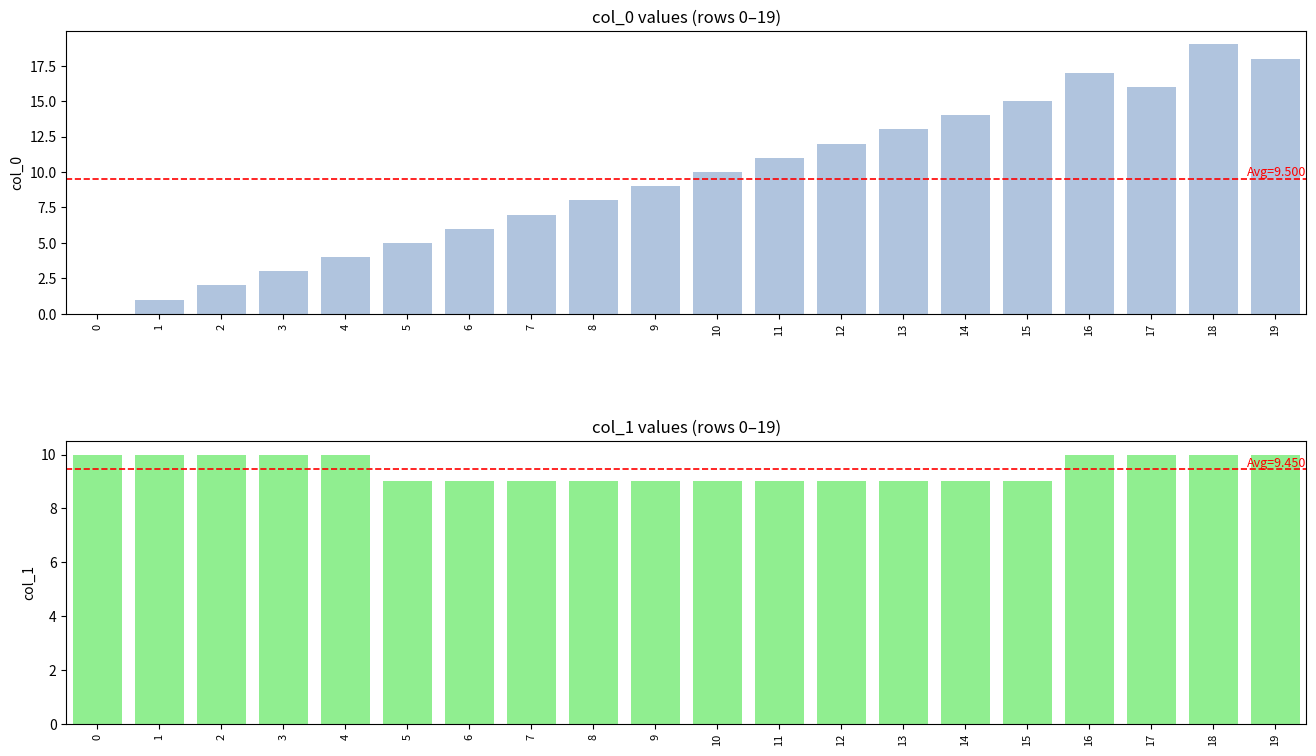

Is the value of col_0 at 9 greater than the value of col_1 at 16?

No